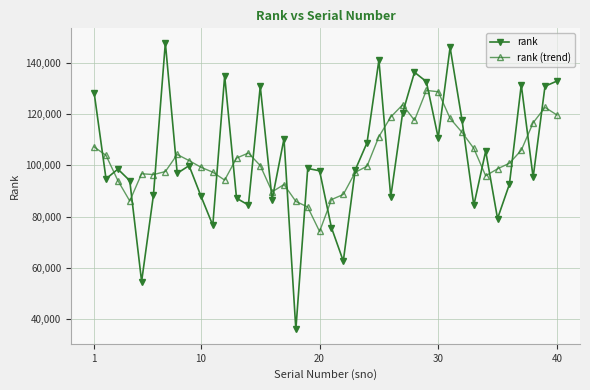

What is the difference between the second highest and second lowest values in the rank series?

91686.0